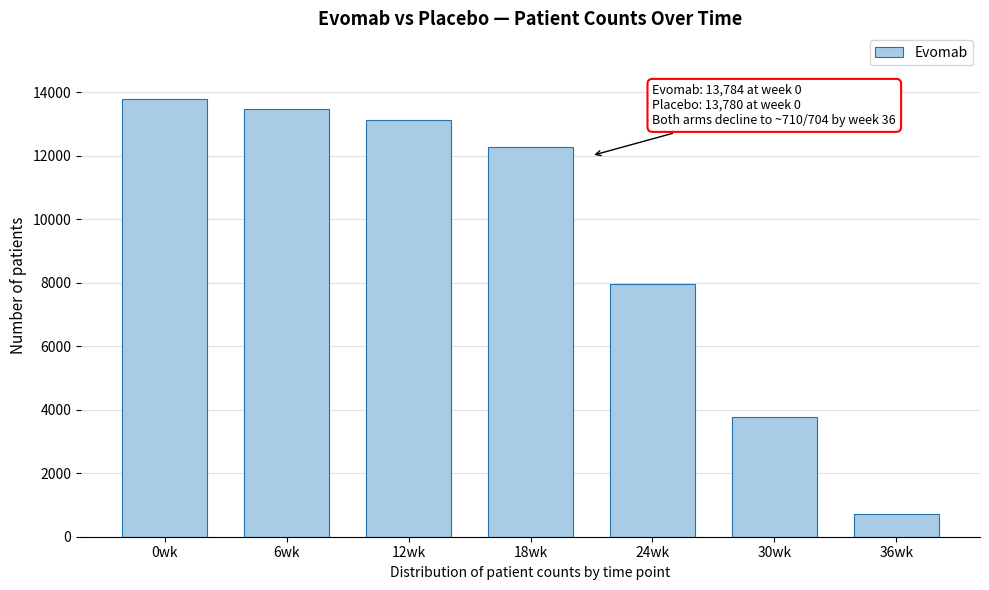

Reading right to left, list all the values displayed in this chart.

710	3768	7952	12283	13130	13454	13784